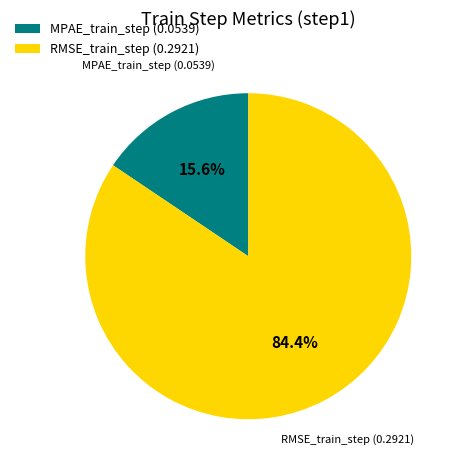

Which slice is the largest?

RMSE_train_step